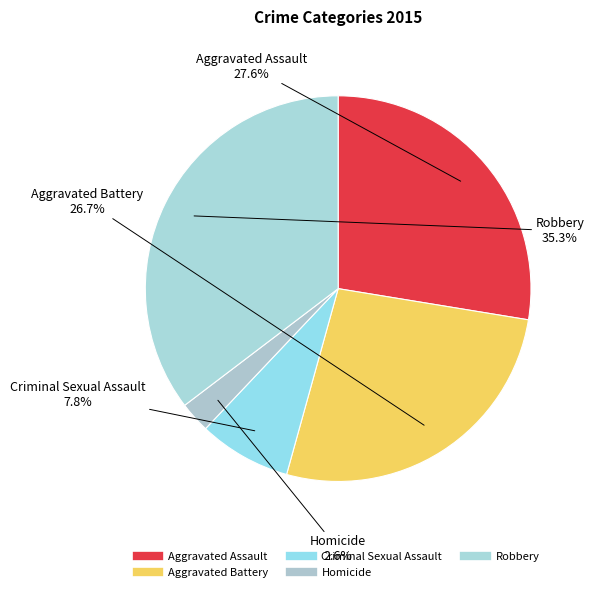

True or false: Homicide accounts for 1% of the total.

False